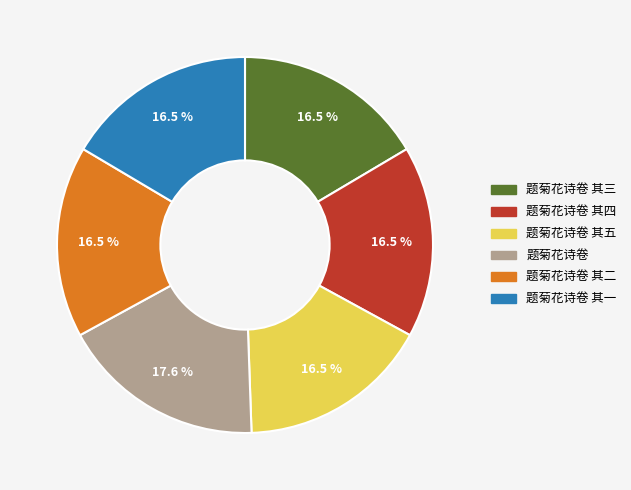

Approximately how many times larger is the value at 题菊花诗卷 其二 compared to 题菊花诗卷 其一?

1.0